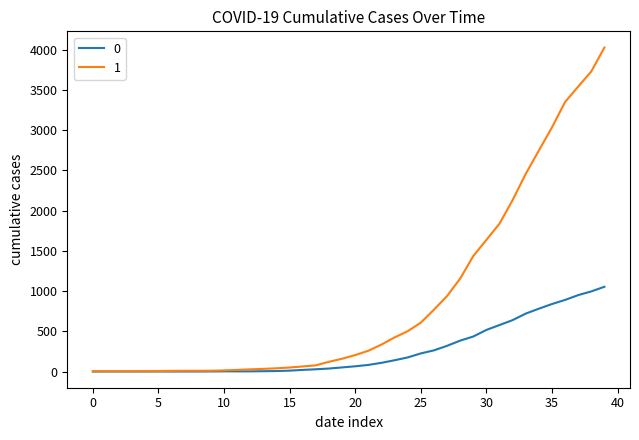

What is the maximum value shown in the chart?

4028